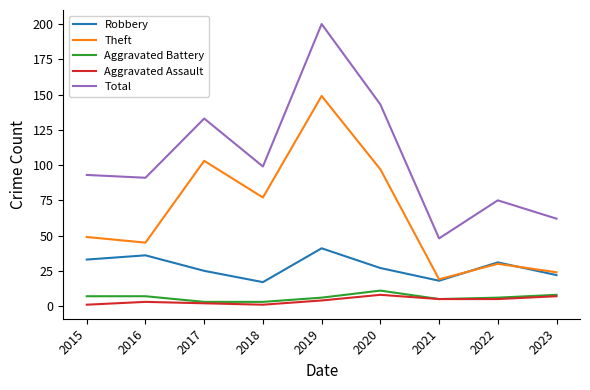

True or false: Robbery and Aggravated Assault cross at least once.

False